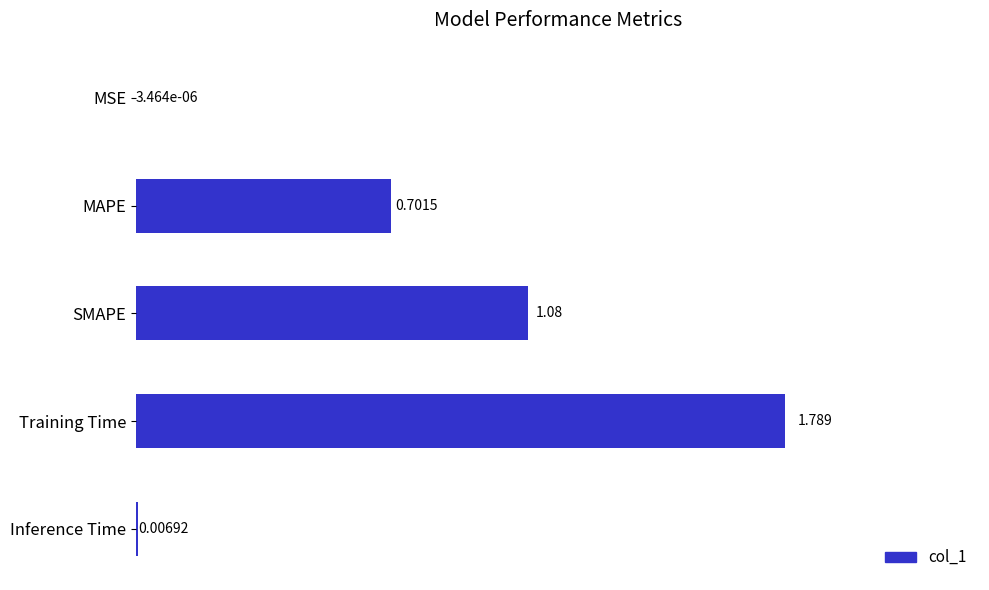

Between Training Time and MAPE, which is larger?

Training Time